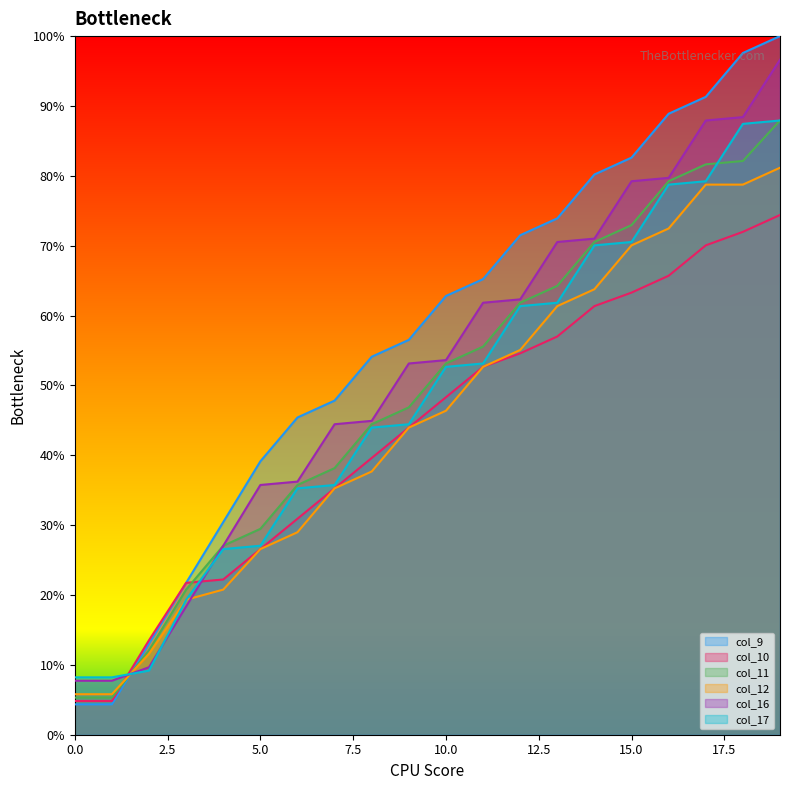

Reading left to right, transcribe all the data shown in this chart.

col_9: 4.3	4.3	13.0	21.7	30.4	39.1	45.4	47.8	54.1	56.5	62.8	65.2	71.5	73.9	80.2	82.6	88.9	91.3	97.6	100.0
col_10: 4.8	4.8	13.5	21.7	22.2	26.6	30.9	35.3	39.6	44.0	48.3	52.7	54.6	57.0	61.4	63.3	65.7	70.0	72.0	74.4
col_11: 5.3	5.3	12.1	20.8	27.1	29.5	35.7	38.2	44.4	46.9	53.1	55.6	61.8	64.3	70.5	72.9	79.2	81.6	82.1	87.9
col_12: 5.8	5.8	11.6	19.3	20.8	26.6	29.0	35.3	37.7	44.0	46.4	52.7	55.1	61.4	63.8	70.0	72.5	78.7	78.7	81.2
col_16: 7.7	7.7	9.7	18.4	27.1	35.7	36.2	44.4	44.9	53.1	53.6	61.8	62.3	70.5	71.0	79.2	79.7	87.9	88.4	96.6
col_17: 8.2	8.2	9.2	19.3	26.6	27.1	35.3	35.7	44.0	44.4	52.7	53.1	61.4	61.8	70.0	70.5	78.7	79.2	87.4	87.9